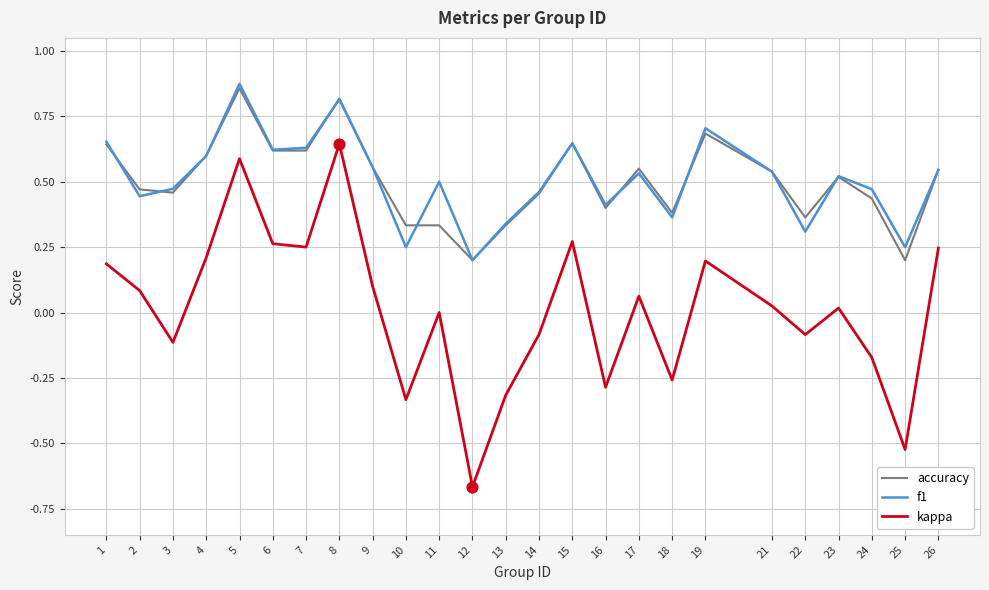

Is the value of kappa at 3 greater than the value of accuracy at 11?

No